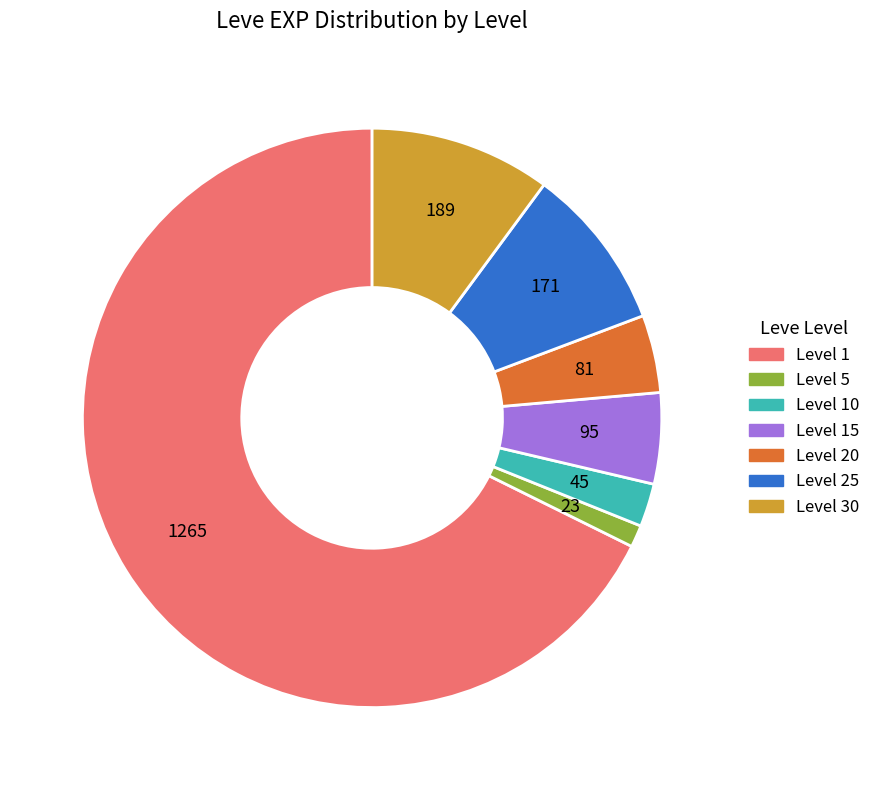

Does any single category account for the majority?

Yes